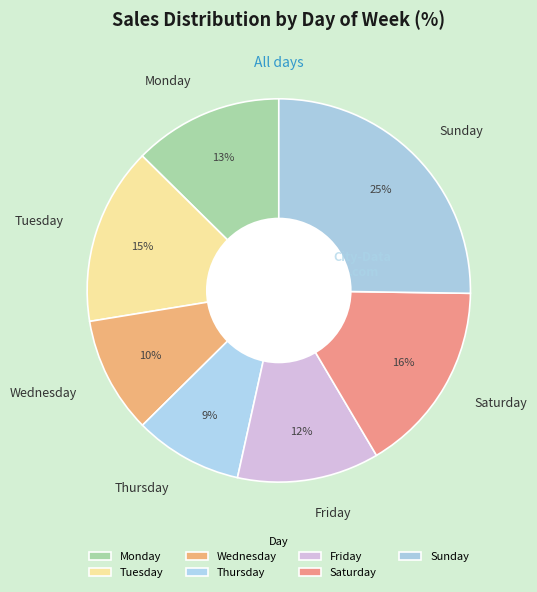

Count the number of slices in the pie.

7